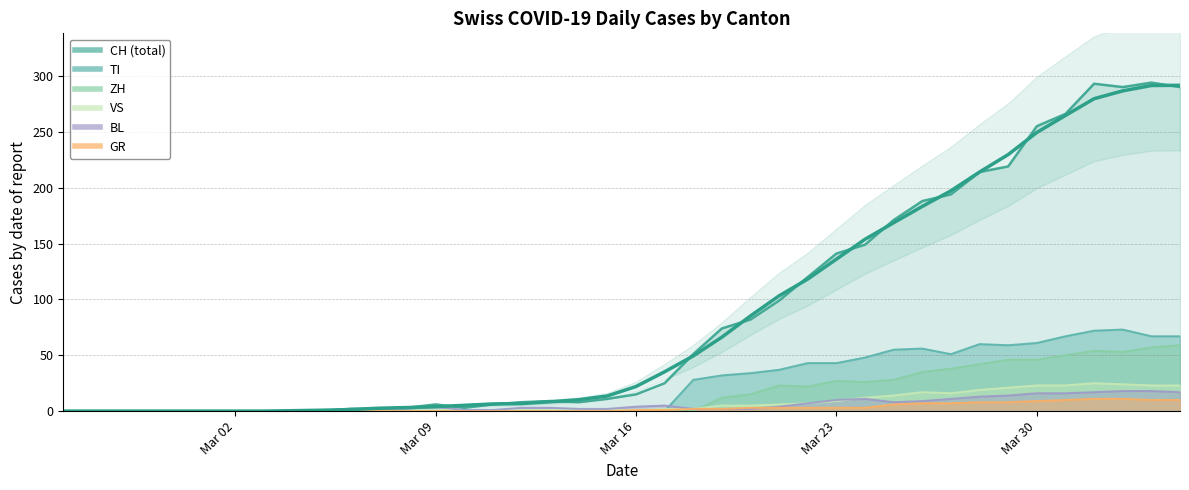

What is the label of the 15th point from the right?

2020-03-21